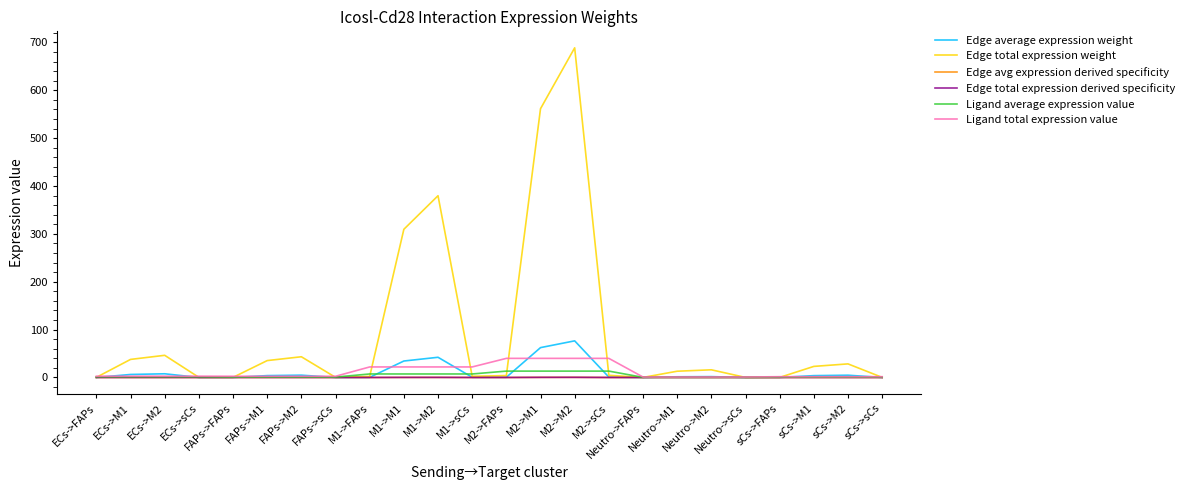

What position from the left is sCs->M1?

22